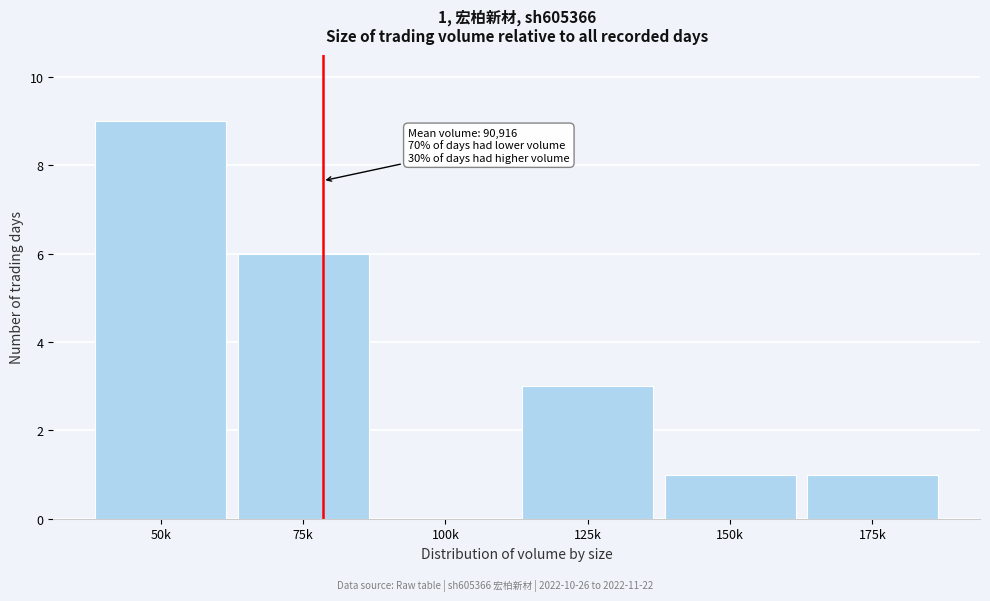

Reading right to left, transcribe all the data shown in this chart.

175k=1	150k=1	125k=3	100k=0	75k=6	50k=9